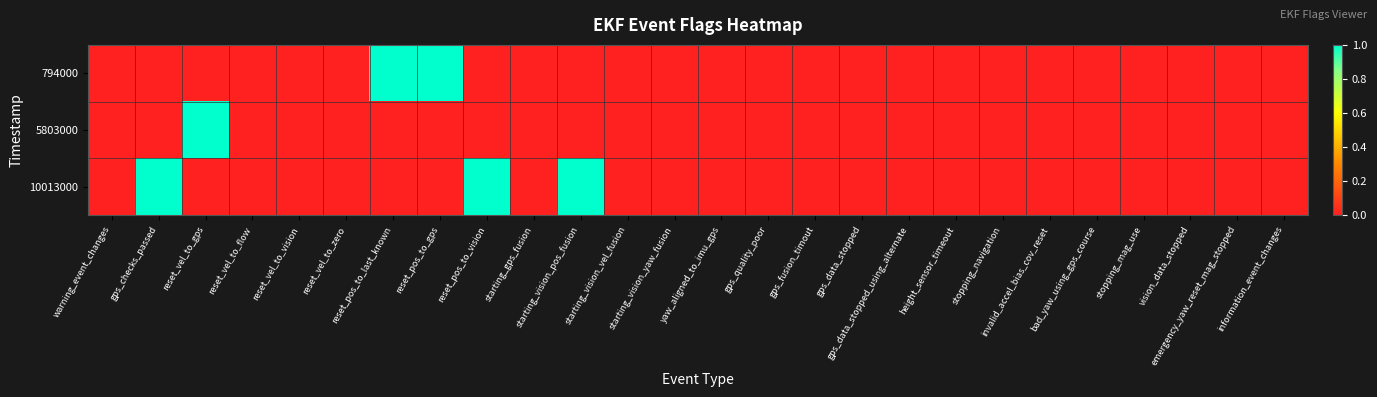

Which series has the largest range (max minus min)?

794000